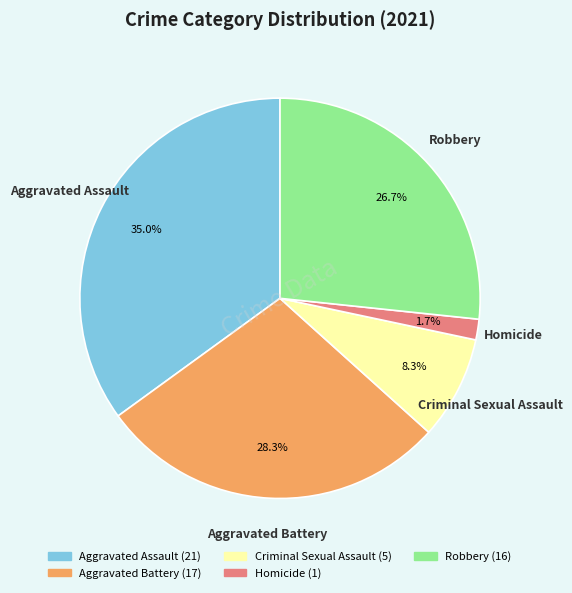

The Aggravated Assault slice represents 35% of the pie. True or false?

True